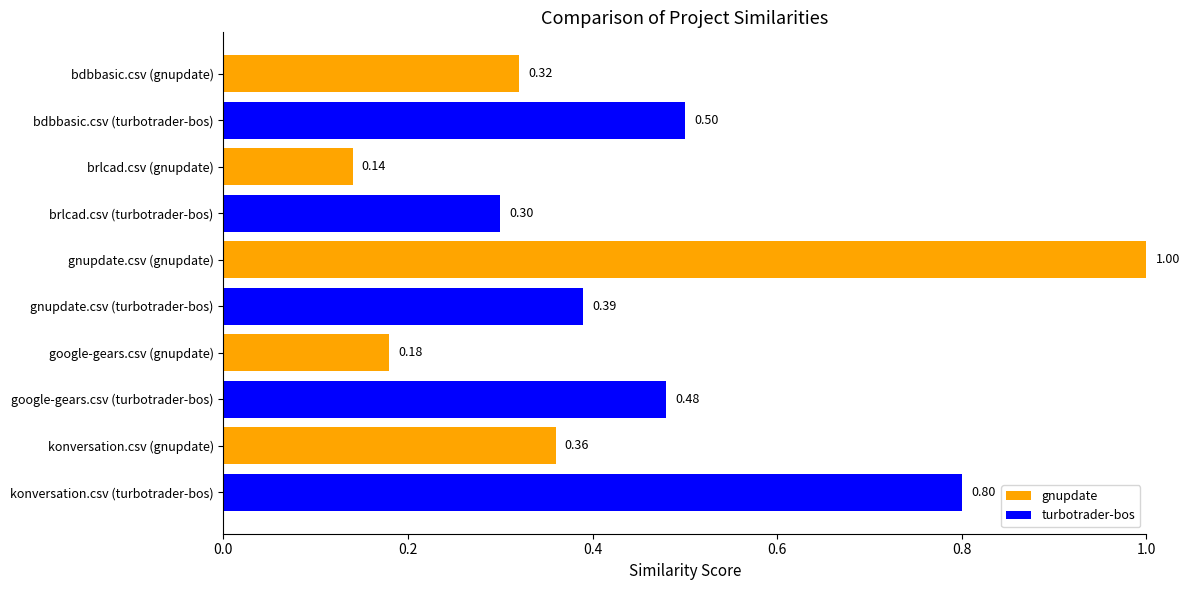

Which has a higher value, bdbbasic.csv (turbotrader-bos) or google-gears.csv (turbotrader-bos)?

bdbbasic.csv (turbotrader-bos)